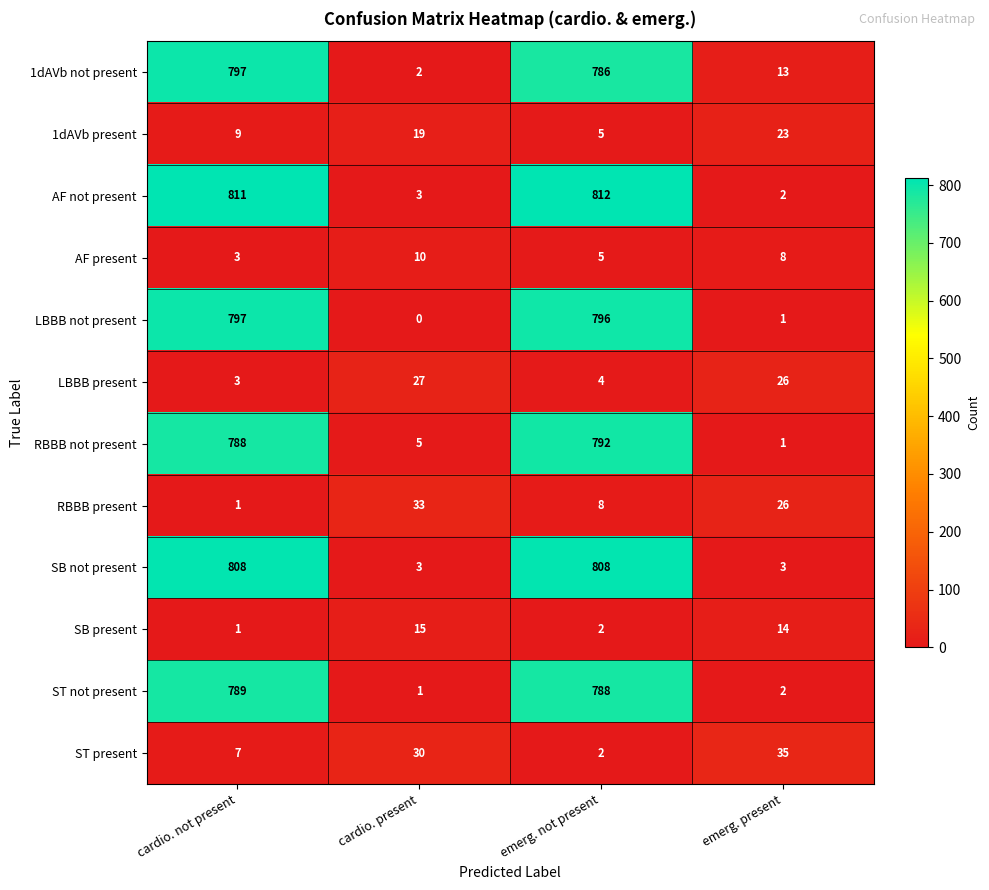

The value of SB present at emerg. present is 20. True or false?

False